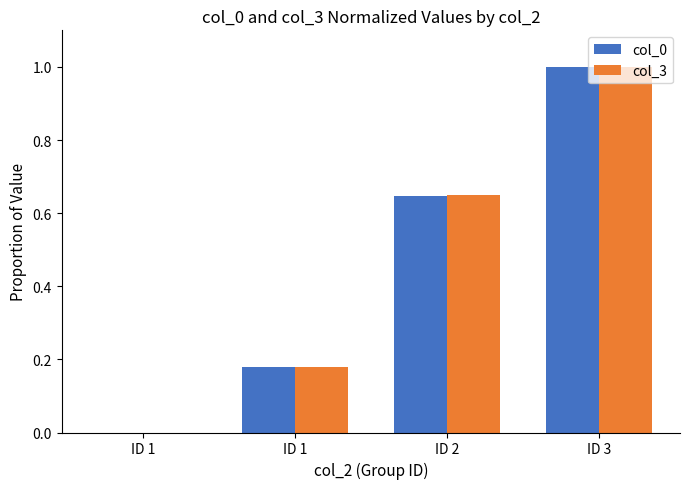

Rank the series by their maximum value, from highest to lowest.

col_0, col_3